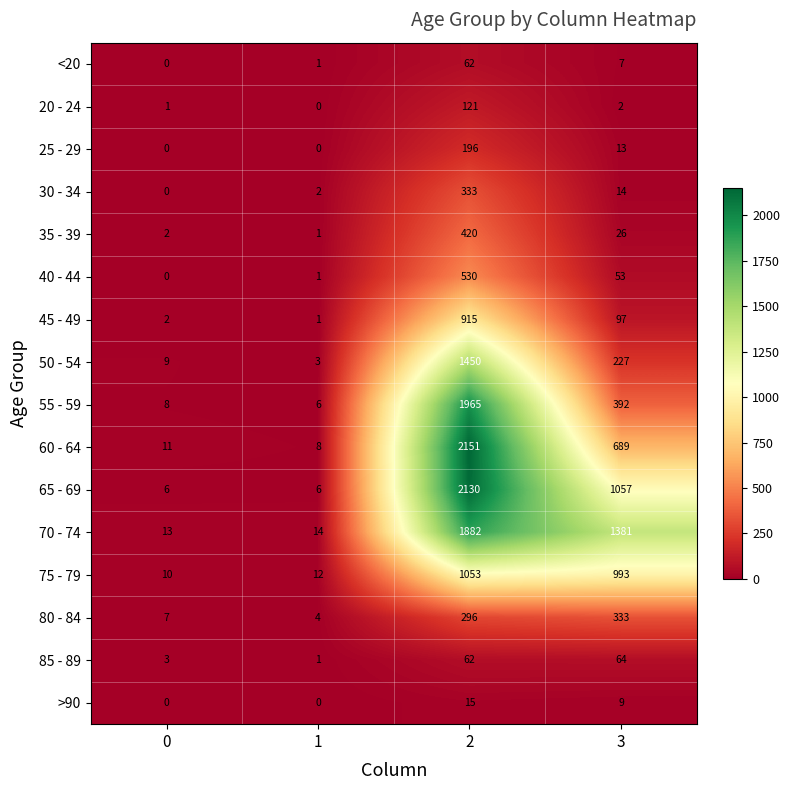

Which series changed the most between 2 and 3?

55 - 59